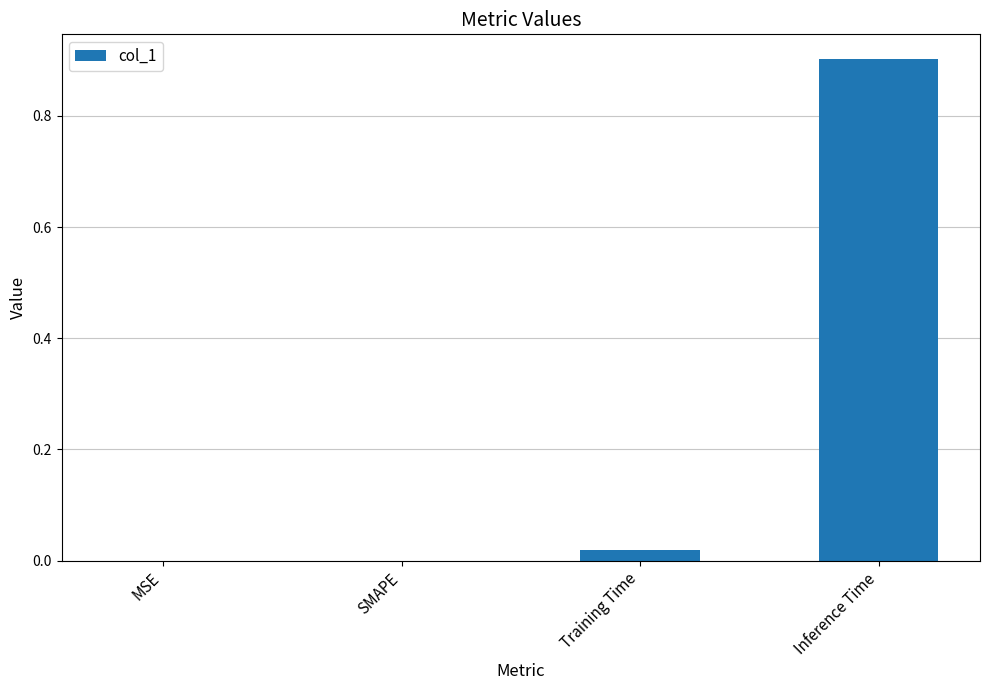

Count the number of categories in the chart.

4